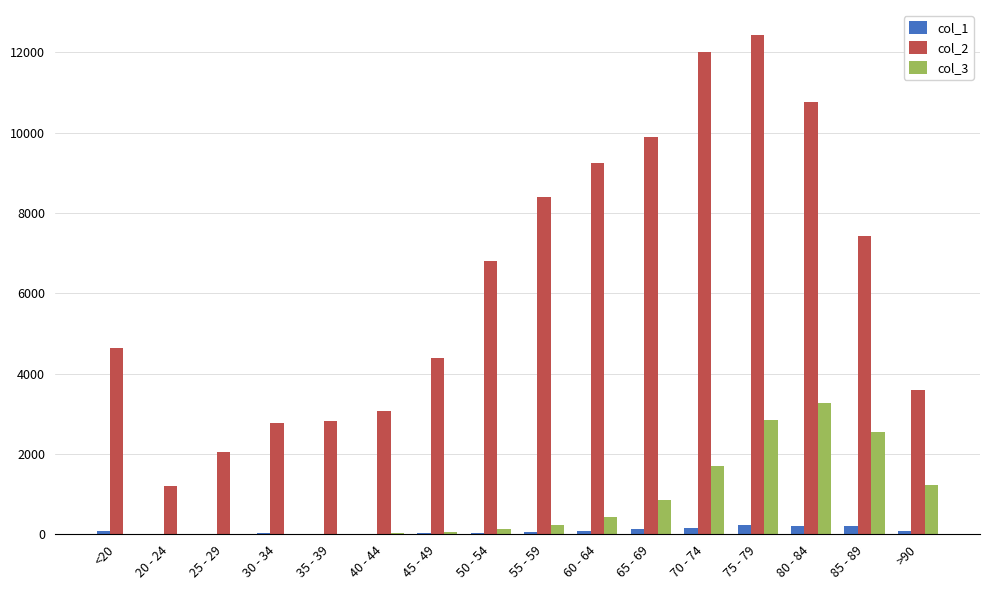

At which category is the sum across all series the highest?

75 - 79